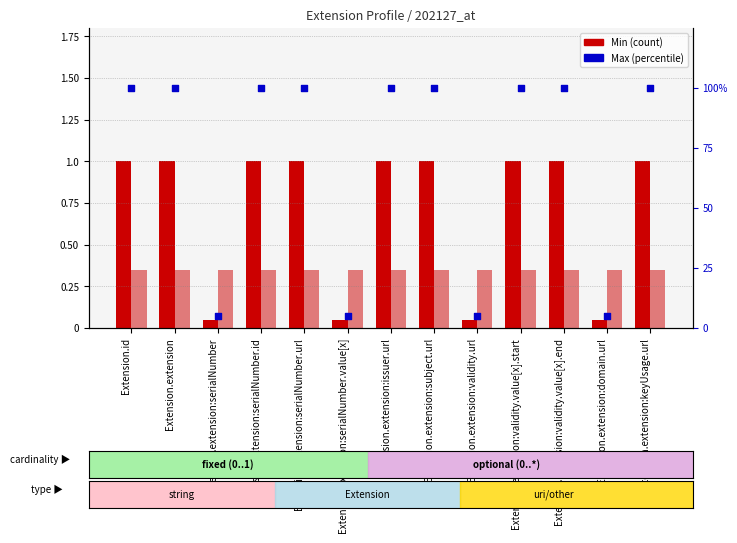

What is the ratio of the value at Extension.extension:validity.value[x].end to the value at Extension.extension:domain.url?

20.0